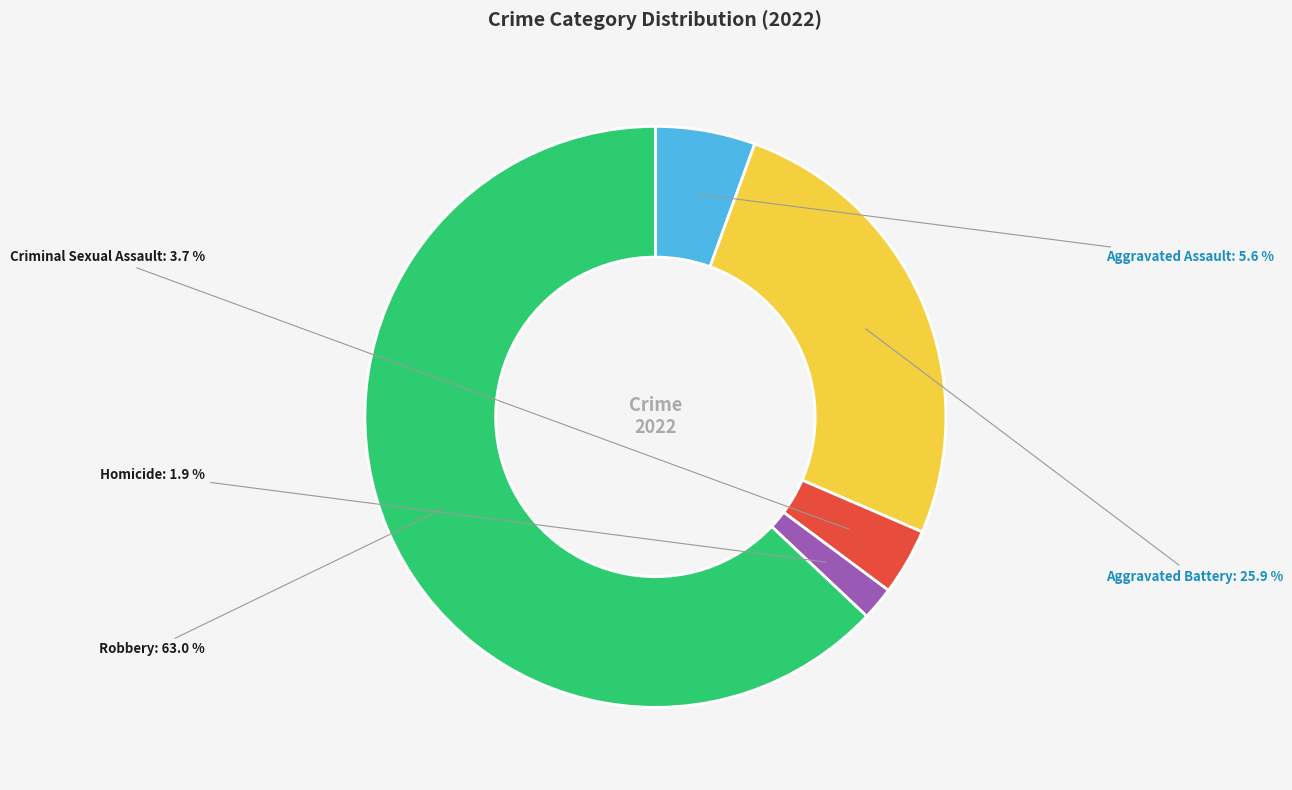

Does any single category account for the majority?

Yes